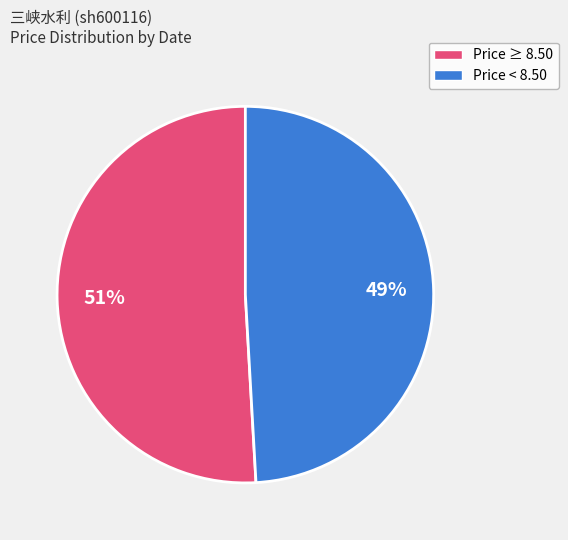

To the nearest percent, what is the average slice percentage?

50%